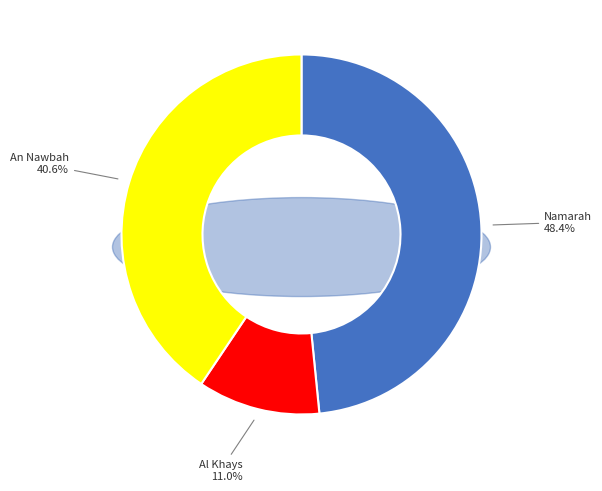

Which category has the smallest portion of the pie?

Al Khays